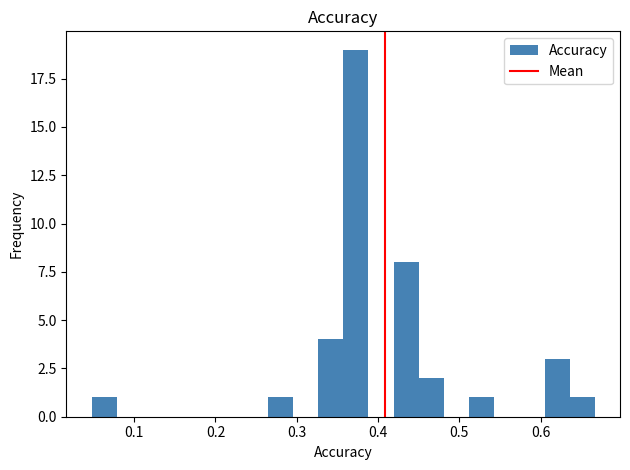

Read against the x-axis, roughly where is the centre of the tallest bar?

0.37